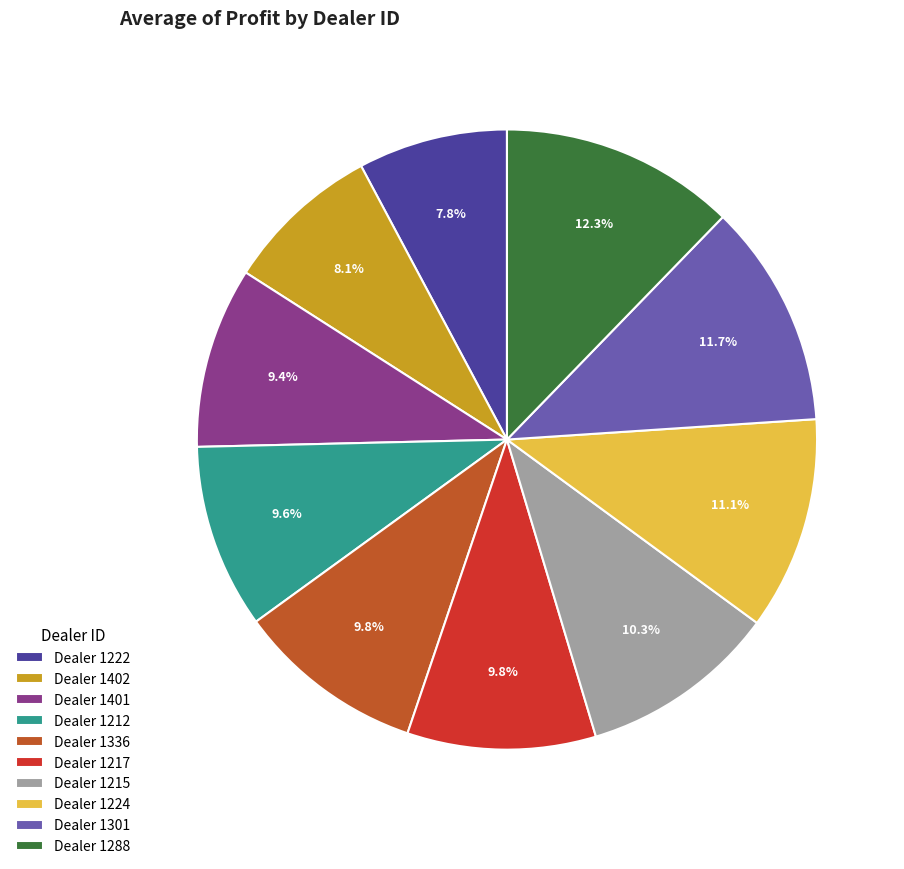

Does Dealer 1224 represent more than half of the total?

No